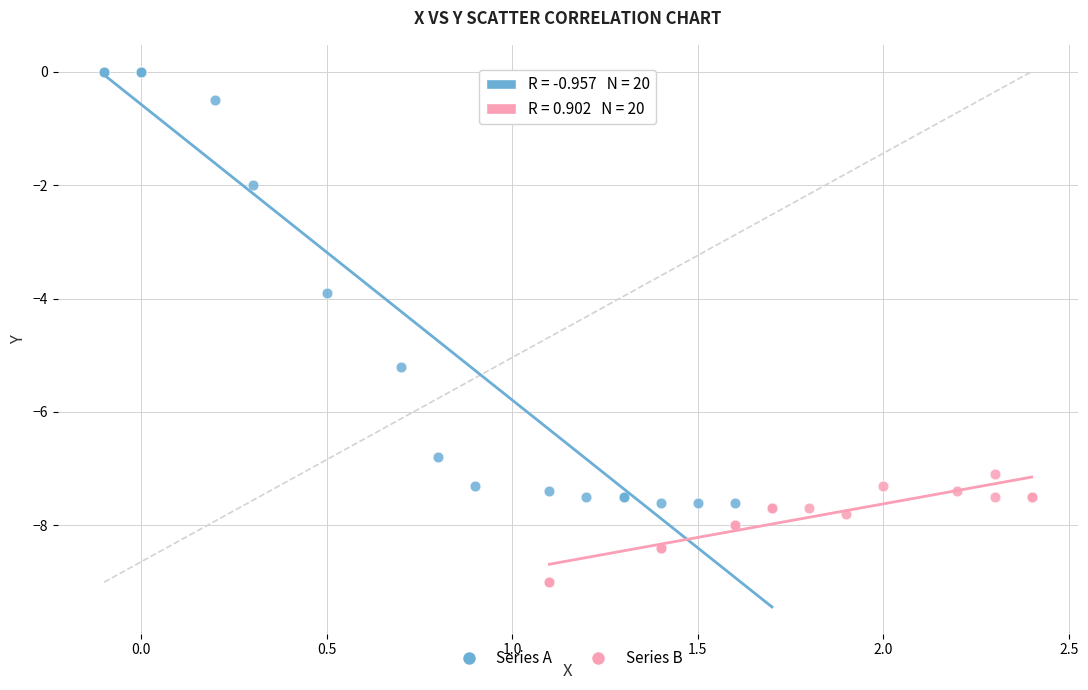

Which series reaches the minimum Y coordinate?

Series B